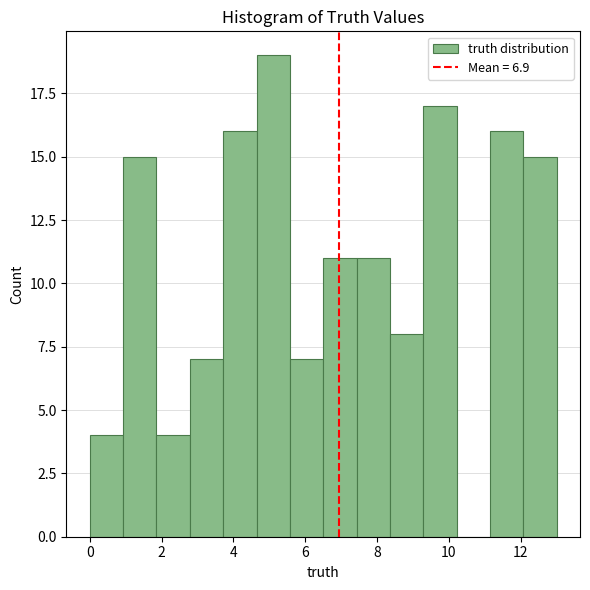

Reading left to right, transcribe this chart: for each bar, give the range it covers on the x-axis and its height. Neither the bar edges nor the heights are printed on the chart, so give them approximately, as read against the axes.

0.0 to 1.0: 4
1.0 to 1.8: 15
1.8 to 2.8: 4
2.8 to 3.8: 7
3.8 to 4.6: 16
4.6 to 5.6: 19
5.6 to 6.6: 7
6.6 to 7.4: 11
7.4 to 8.4: 11
8.4 to 9.2: 8
9.2 to 10.2: 17
10.2 to 11.2: 0
11.2 to 12.0: 16
12.0 to 13.0: 15